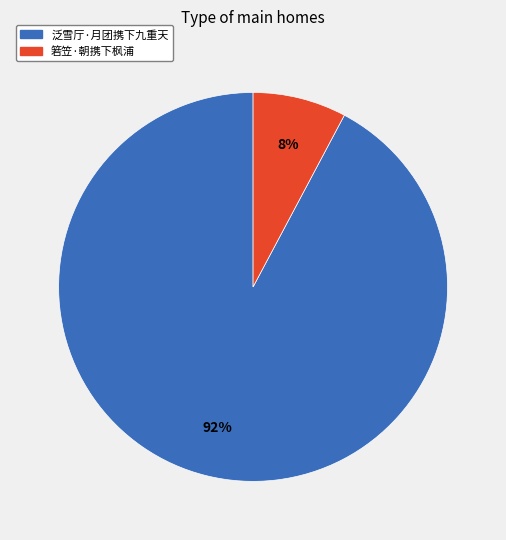

Which has a higher value, 箬笠·朝携下枫浦 or 泛雪厅·月团携下九重天?

泛雪厅·月团携下九重天